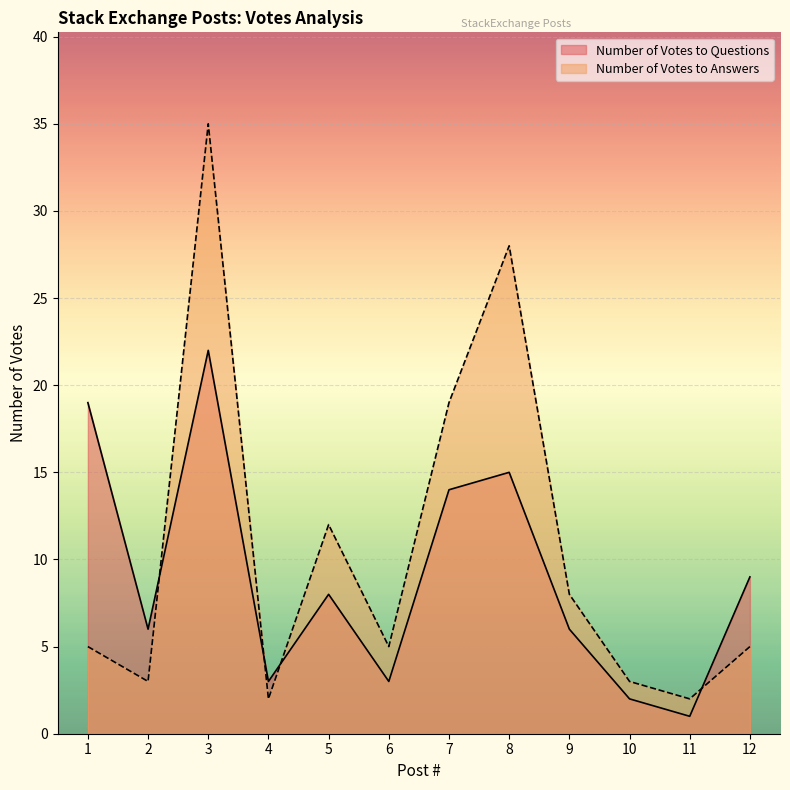

List the labels in order of Number of Votes to Answers value, smallest first.

4, 11, 2, 10, 1, 6, 12, 9, 5, 7, 8, 3